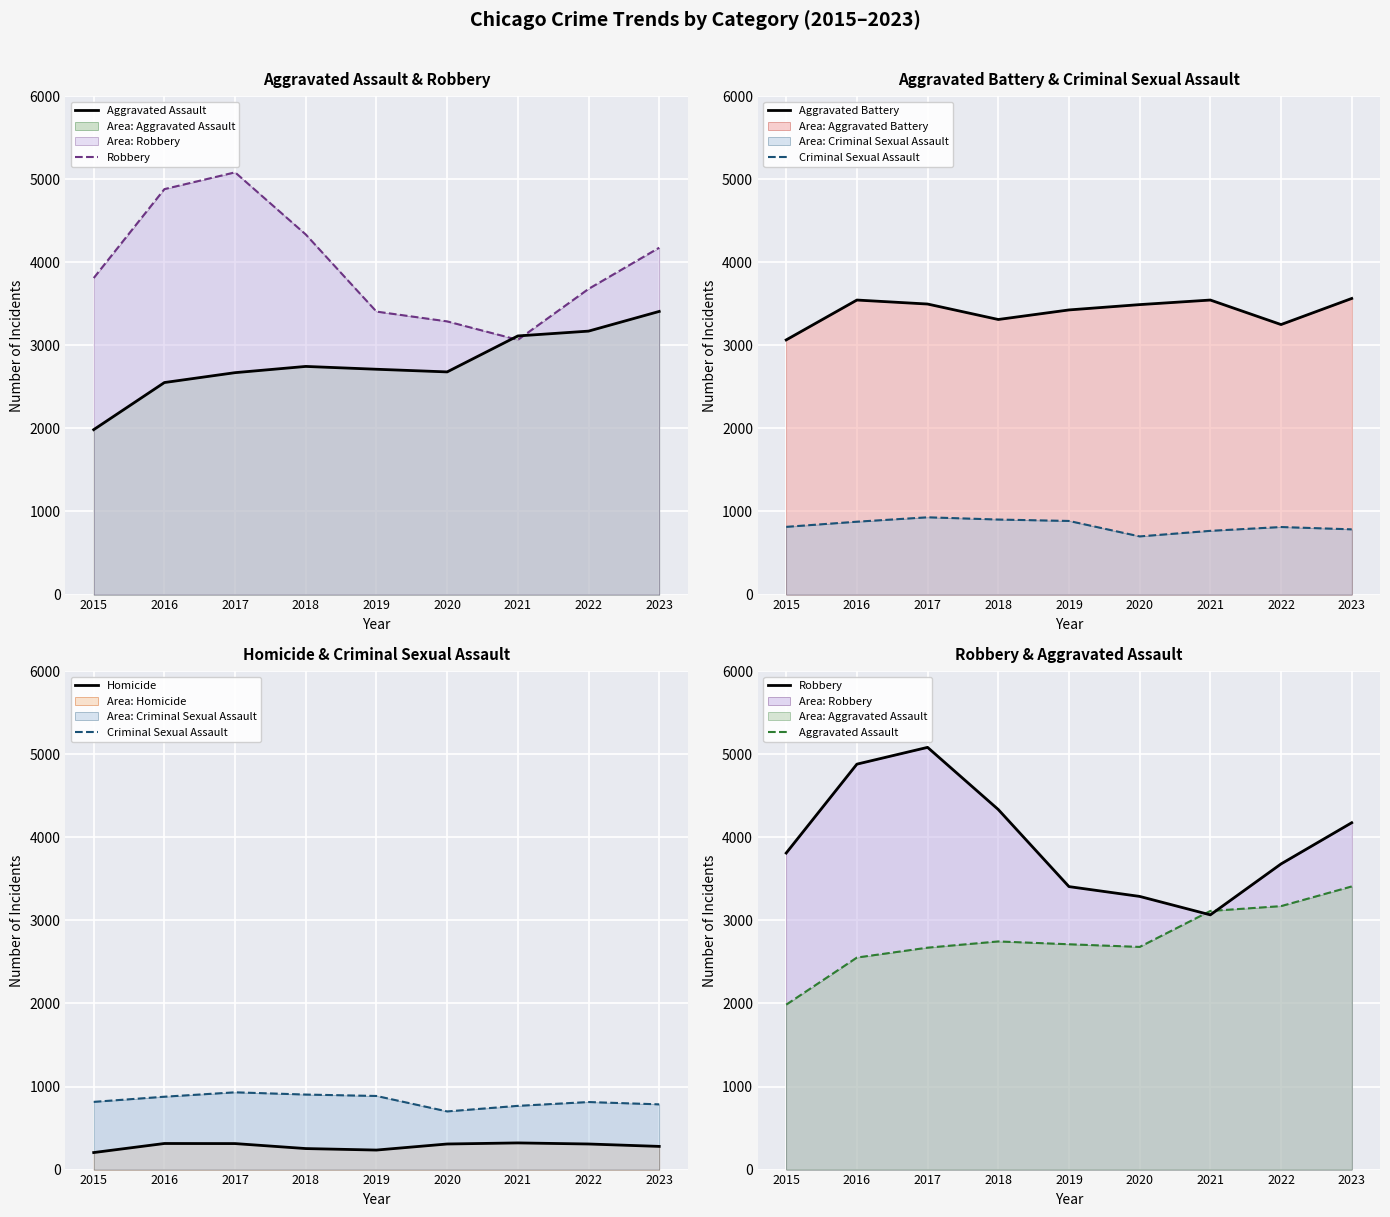

What are all the series names shown in the legend?

Aggravated Assault, Robbery, Aggravated Battery, Criminal Sexual Assault, Homicide